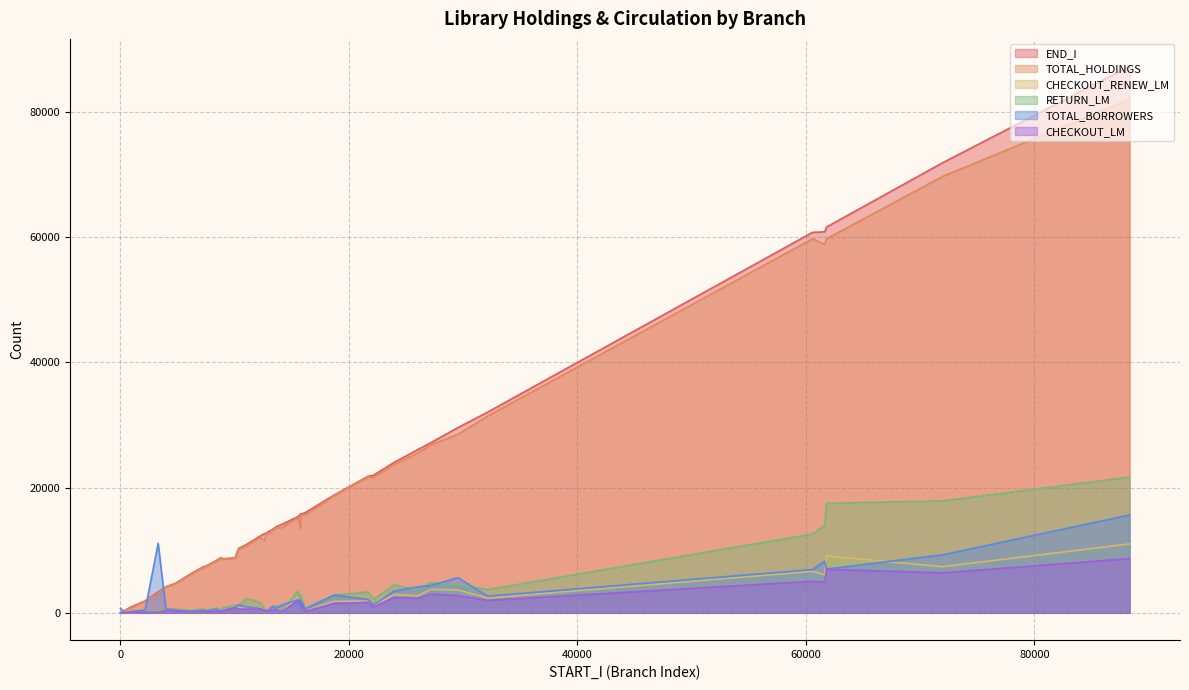

What is the maximum value for TOTAL_BORROWERS?

15630